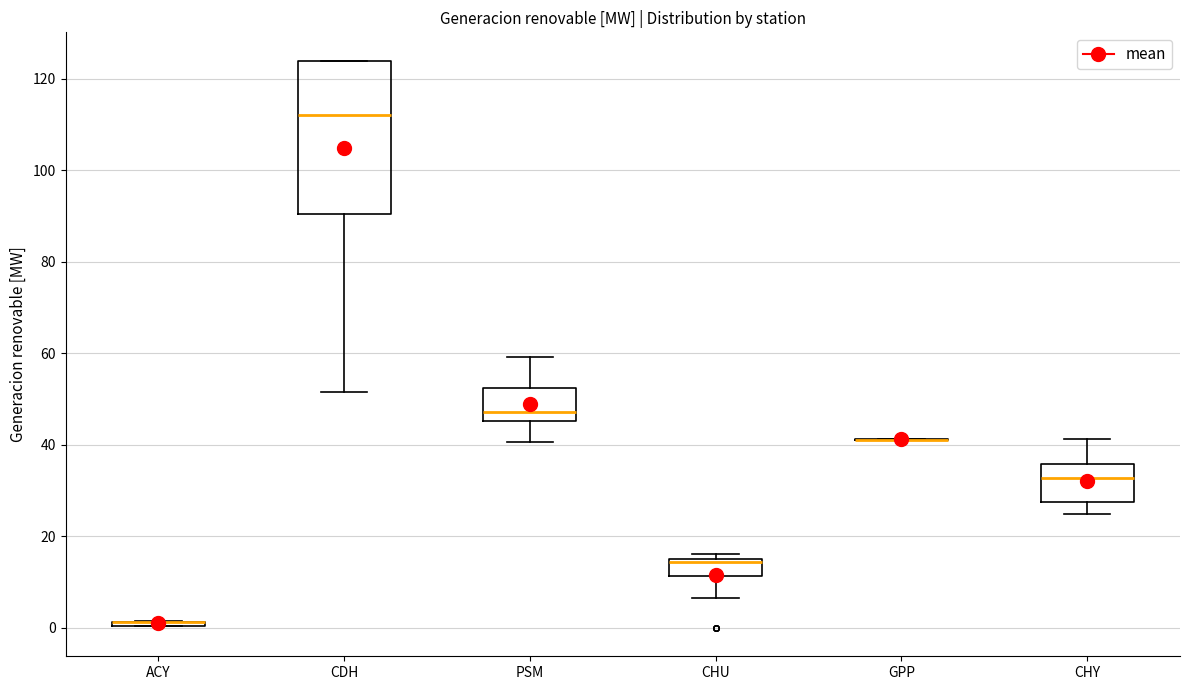

Which box is the tallest, from its lower edge to its upper edge?

CDH